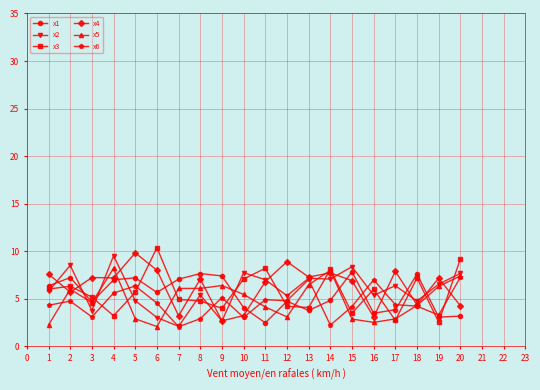

How many data points in x2 are less than 6?

10